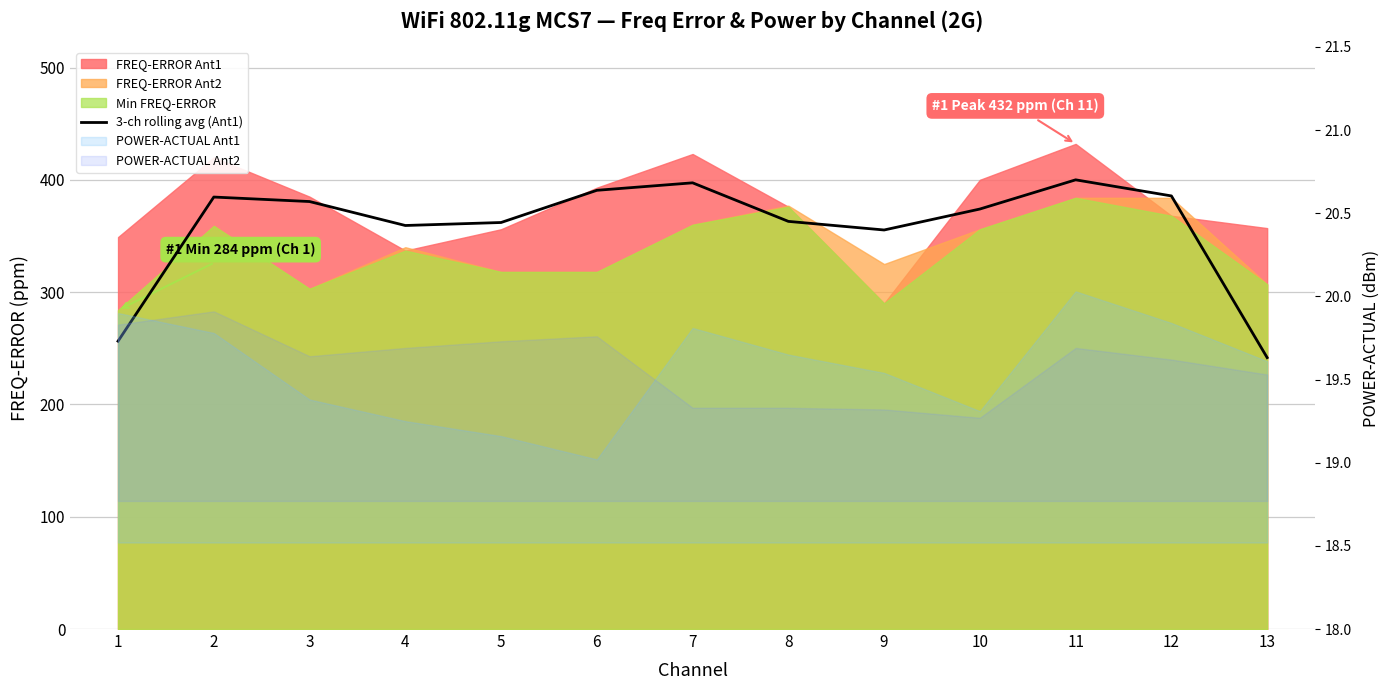

Is it true that the value at 3 is 380.7?

True